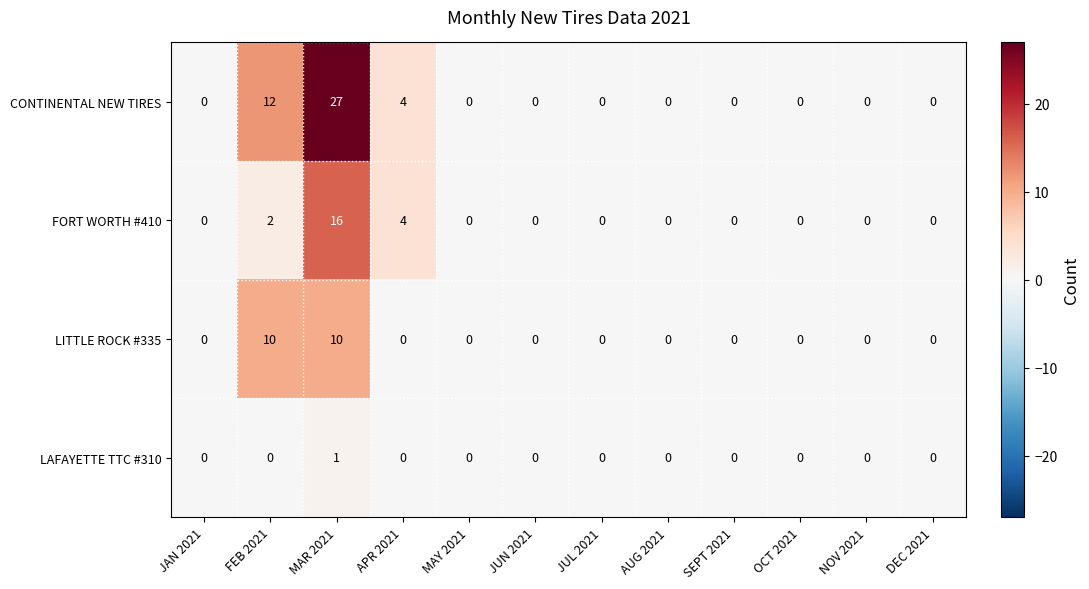

Which series changed the most between JAN 2021 and FEB 2021?

CONTINENTAL NEW TIRES